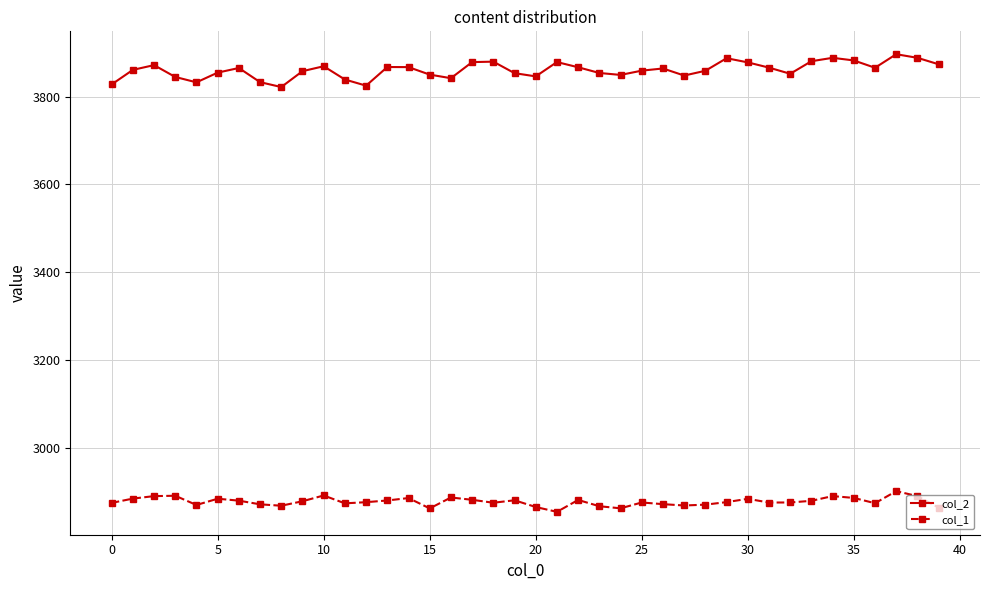

True or false: col_1 has more than 0 interior local peaks.

True